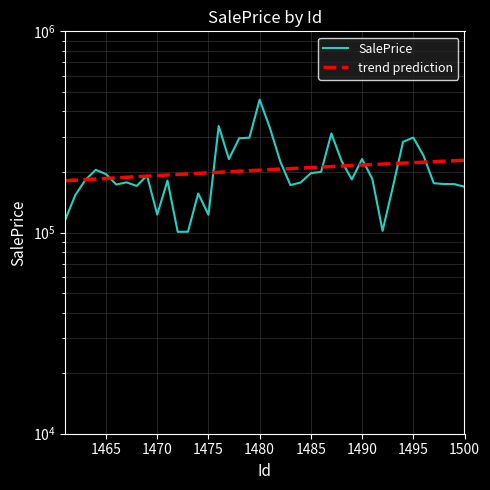

How many categories are shown in the chart?

40